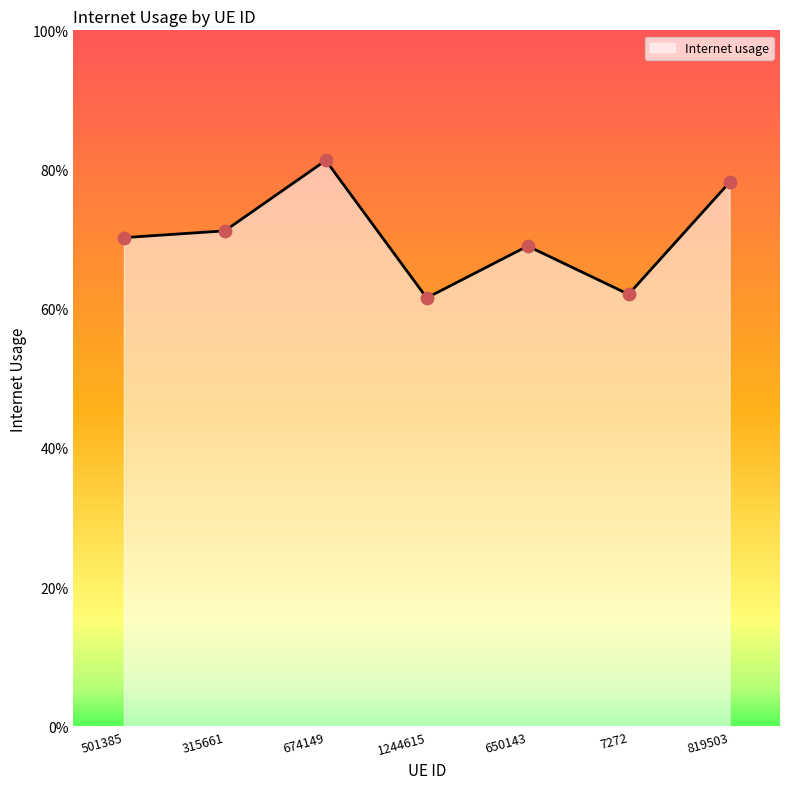

Between 7272 and 674149, which is larger?

674149